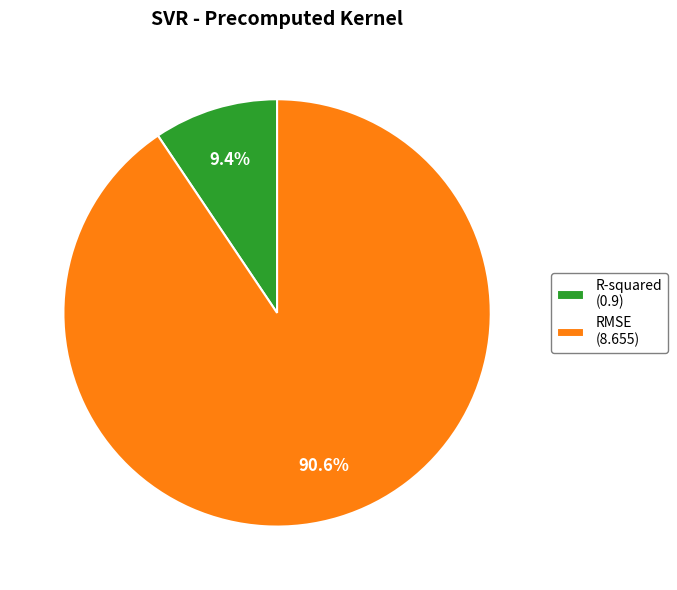

Count the number of slices in the pie.

2